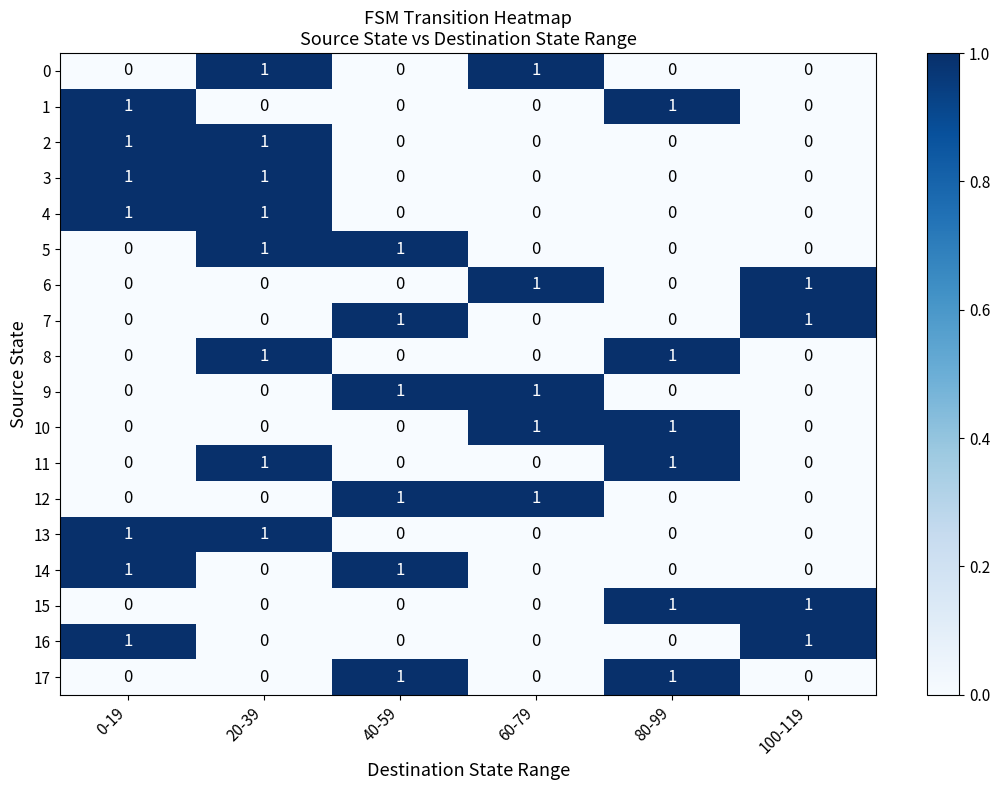

The value of 12 at 80-99 is 0. True or false?

True